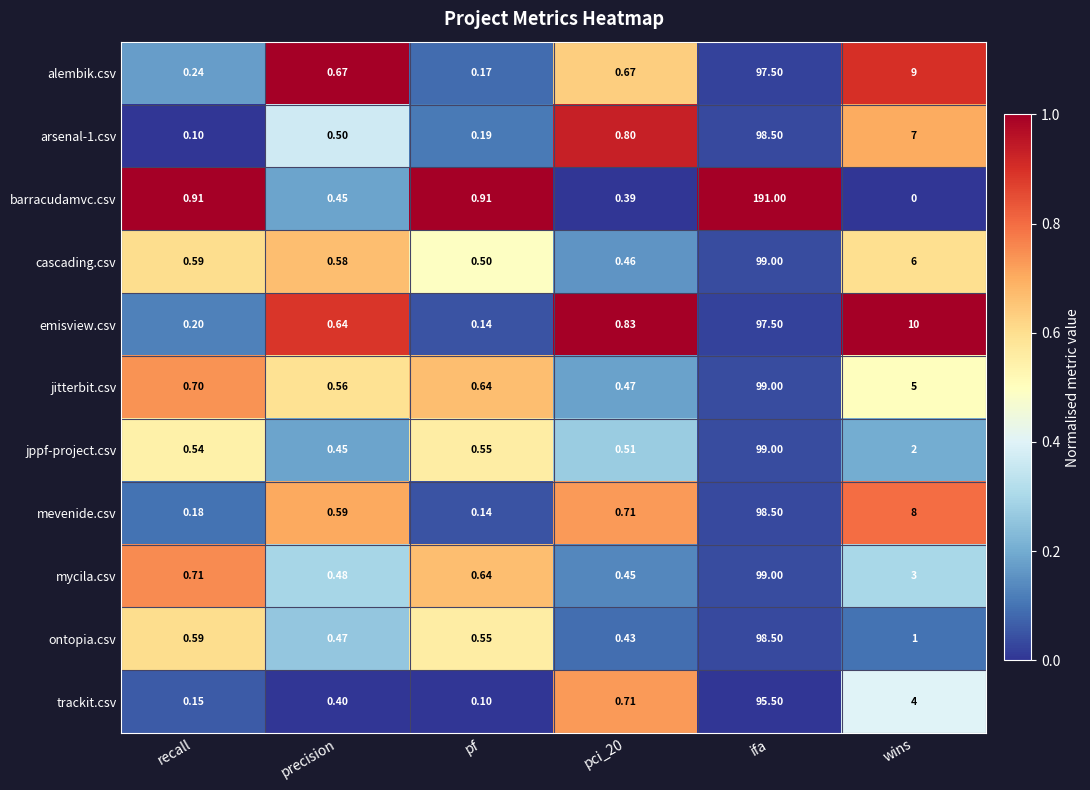

At which label is mevenide.csv closest to 49?

wins